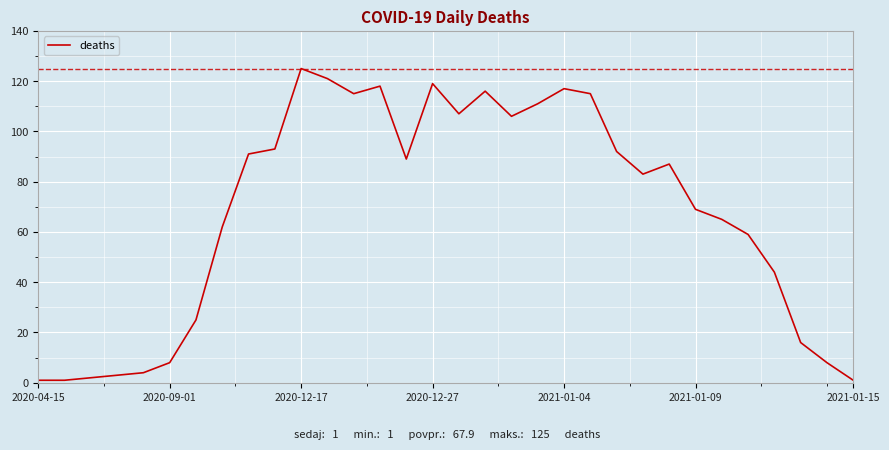

What is the greatest value displayed?

125